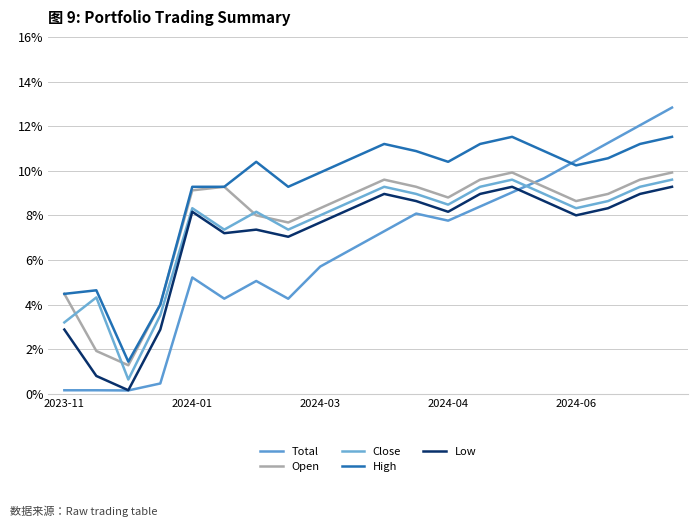

What is the label of the 20th point from the right?

2023-11